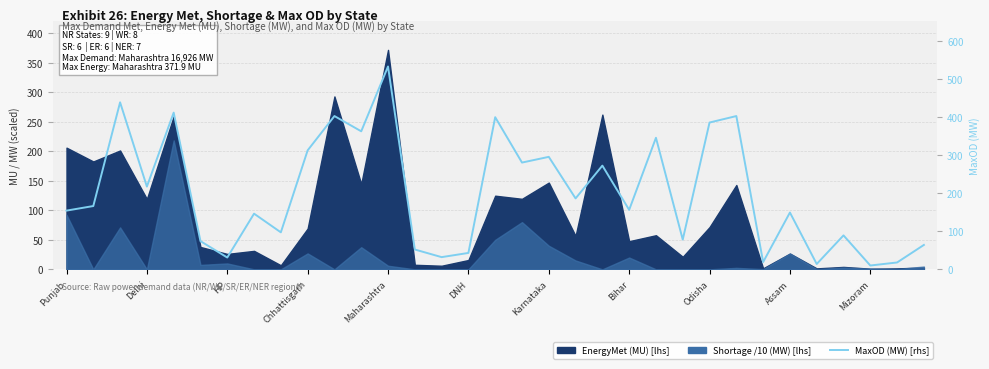

Is it true that the value at 28 is 20?

False